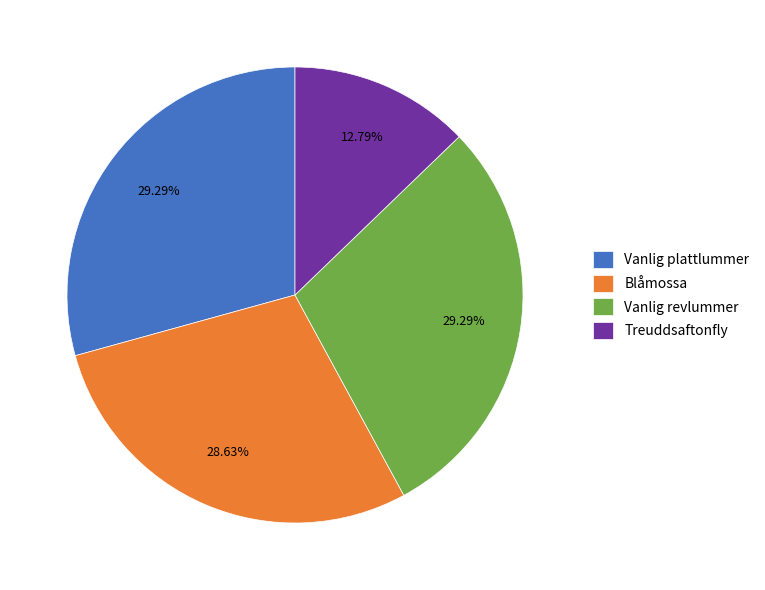

Is there any slice that represents more than half of the pie?

No